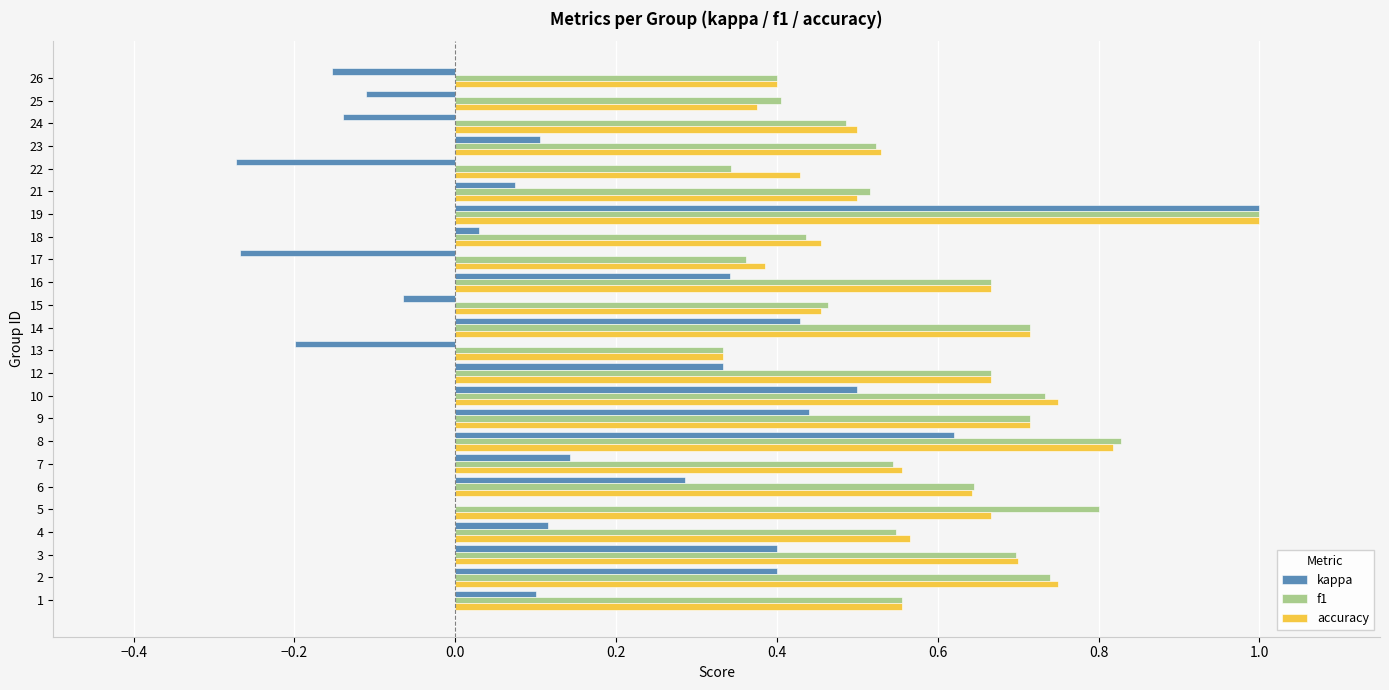

How many distinct data groups are displayed?

3